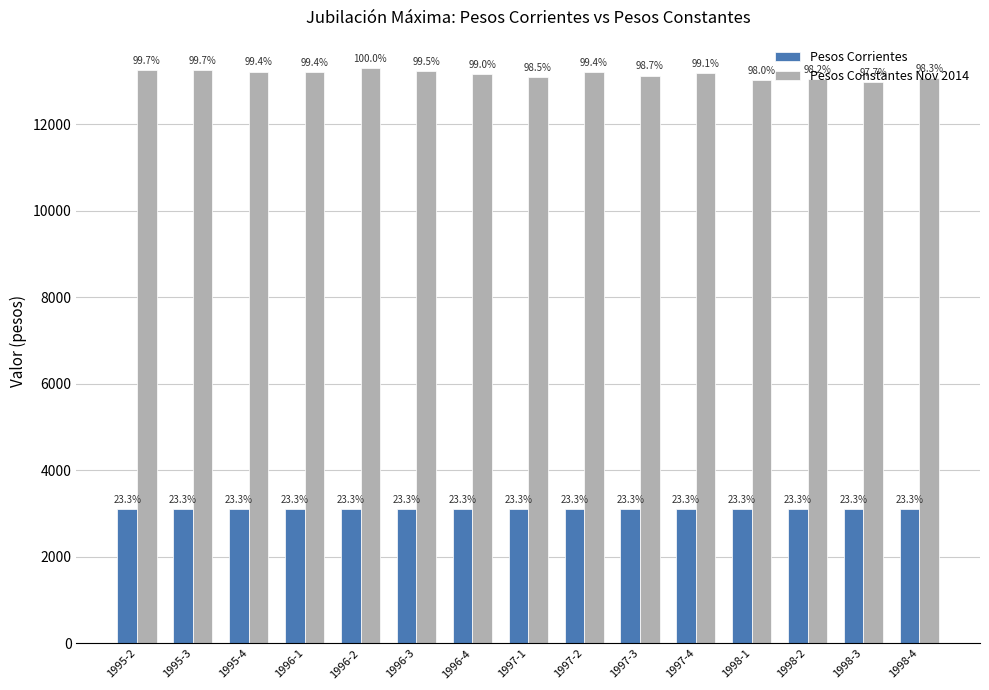

What are all the series names shown in the legend?

Pesos Corrientes, Pesos Constantes Nov 2014